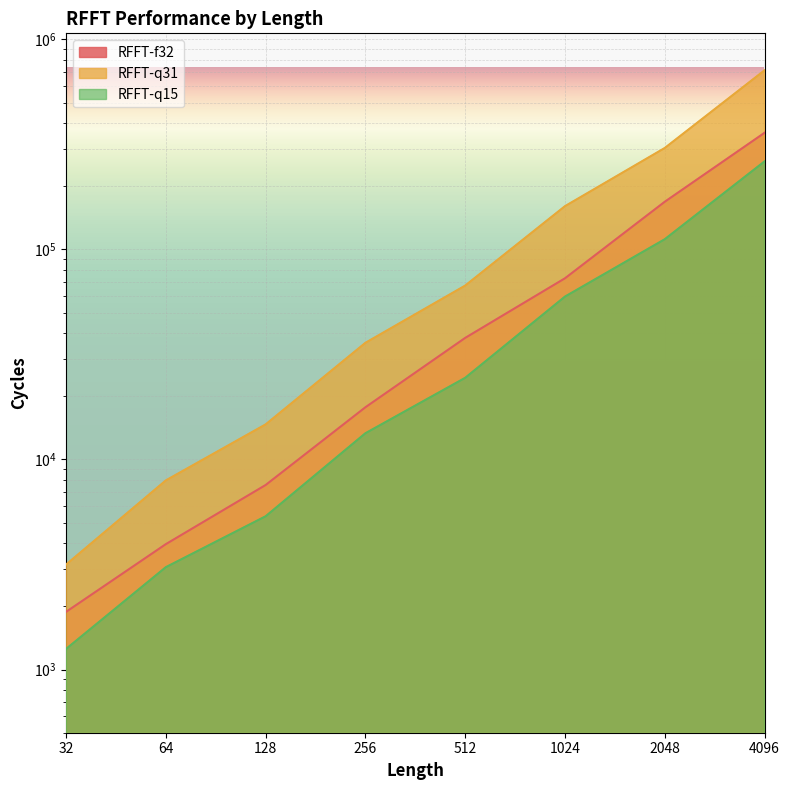

True or false: RFFT-f32 and RFFT-q31 intersect in this chart.

False